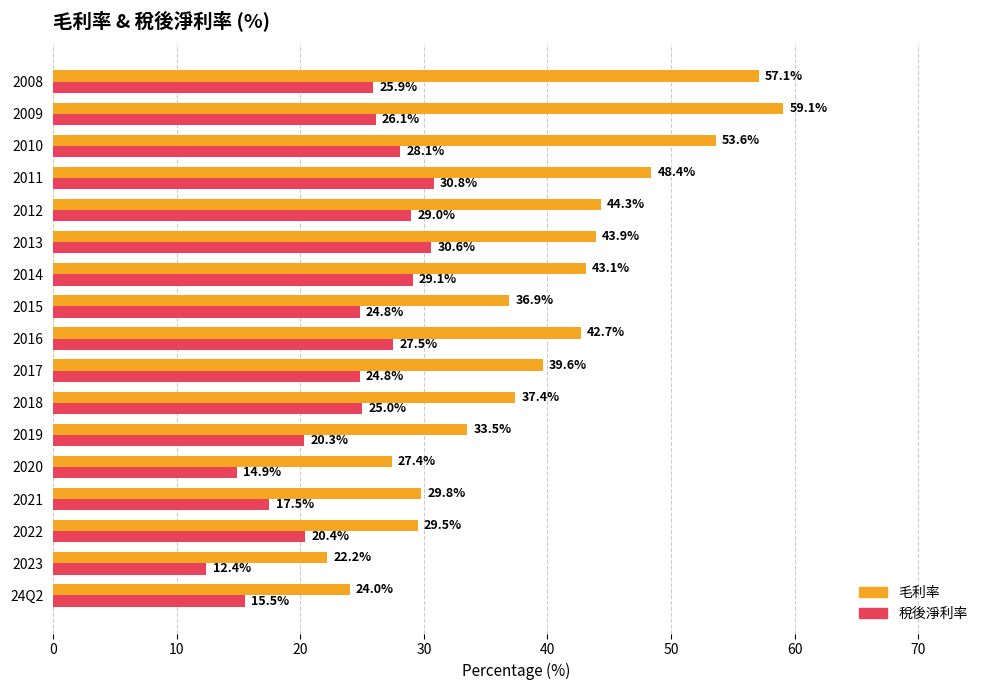

Where is 稅後淨利率 nearest to the value 21?

2022